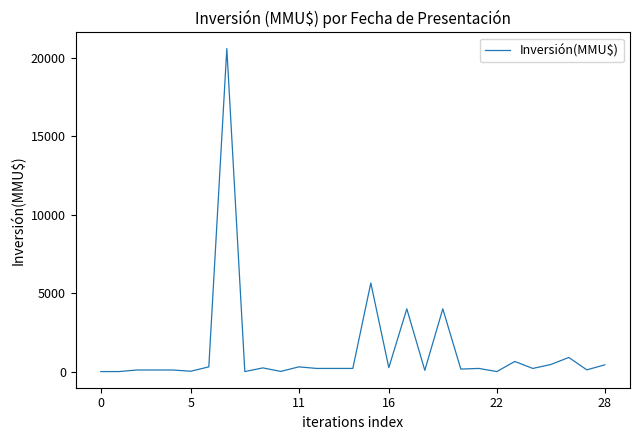

What is the maximum value shown in the chart?

20605